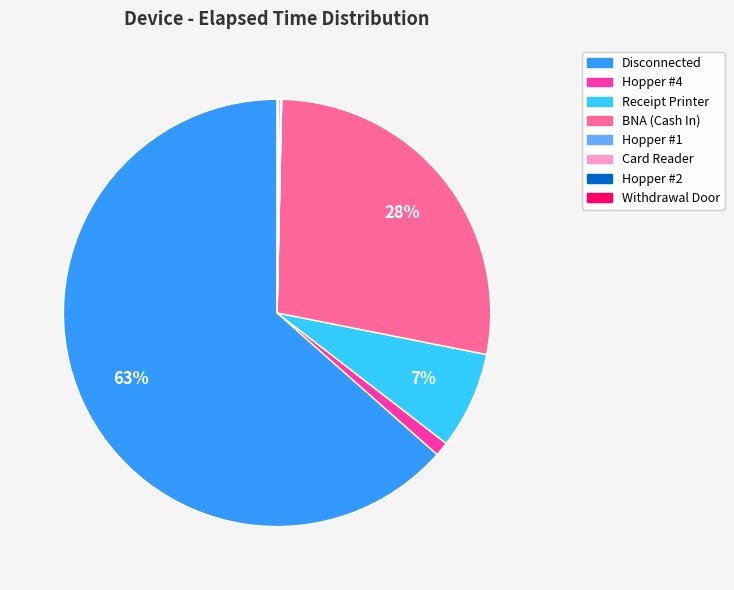

To the nearest percent, what percentage of the pie is Hopper #4?

1%